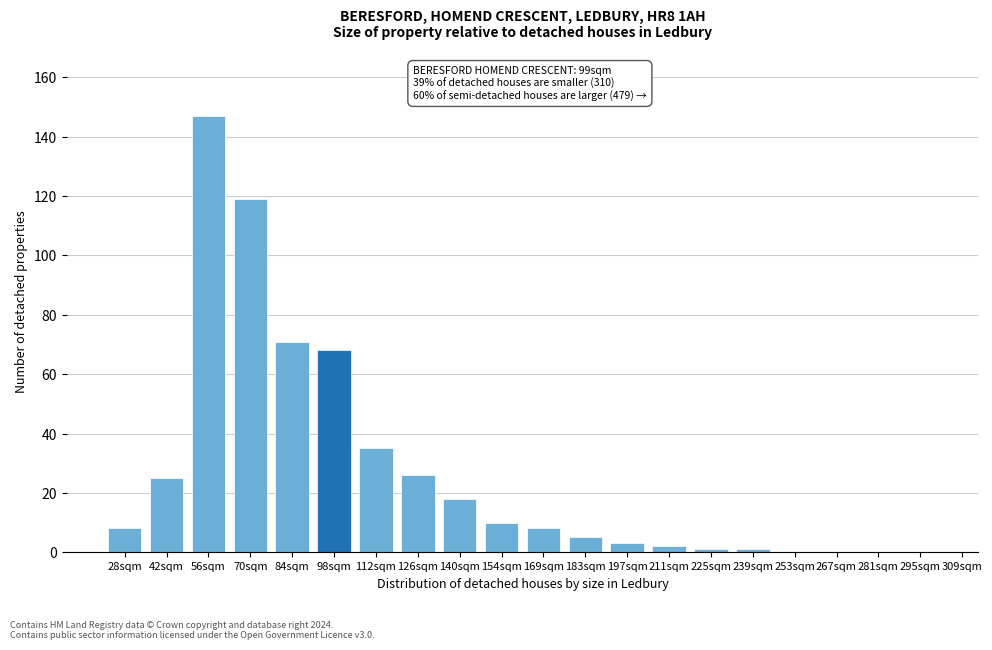

Reading left to right, transcribe all the data shown in this chart.

28sqm=8	42sqm=25	56sqm=147	70sqm=119	84sqm=71	98sqm=68	112sqm=35	126sqm=26	140sqm=18	154sqm=10	169sqm=8	183sqm=5	197sqm=3	211sqm=2	225sqm=1	239sqm=1	253sqm=0	267sqm=0	281sqm=0	295sqm=0